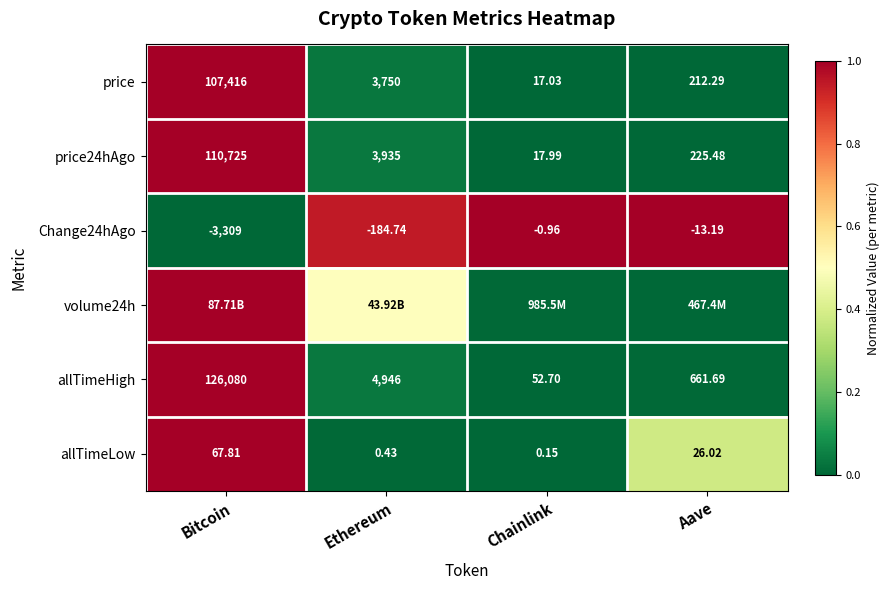

At which label does price first exceed 3750?

Bitcoin